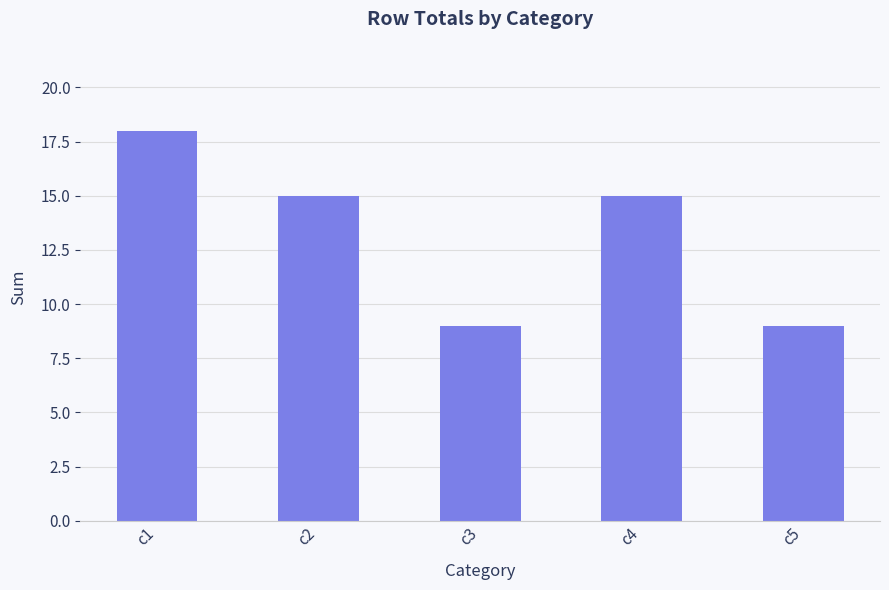

Reading right to left, extract all data points from this chart.

9	15	9	15	18